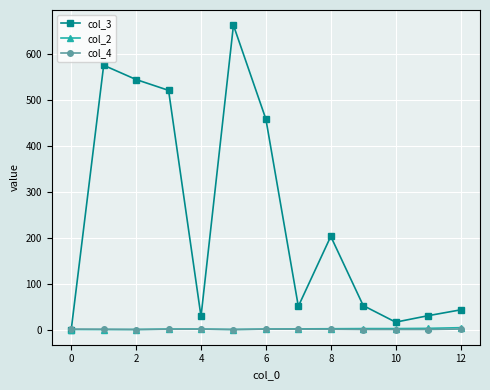

Which series has the largest total across all categories?

col_3